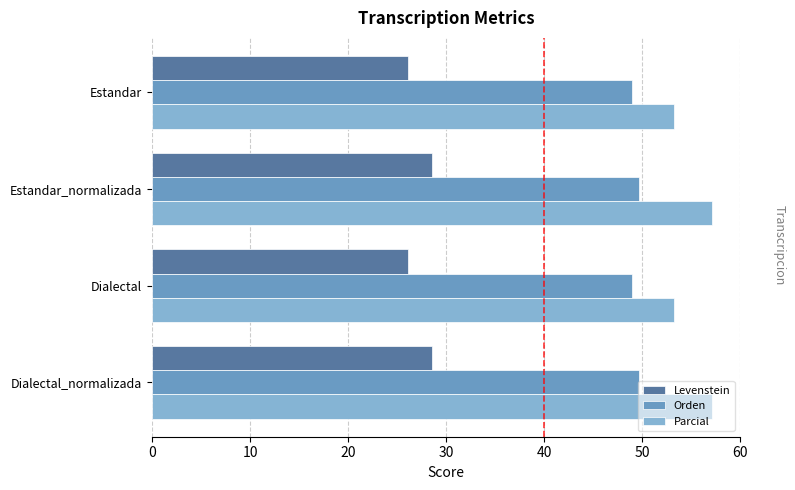

The value of Levenstein at Estandar is 26.1. True or false?

True